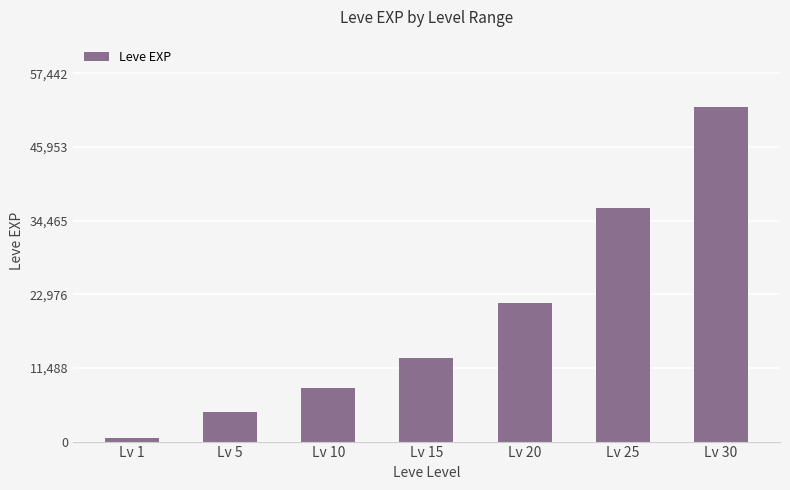

Reading left to right, extract all data points from this chart.

Lv 1=630	Lv 5=4660	Lv 10=8430	Lv 15=13040	Lv 20=21600	Lv 25=36390	Lv 30=52220